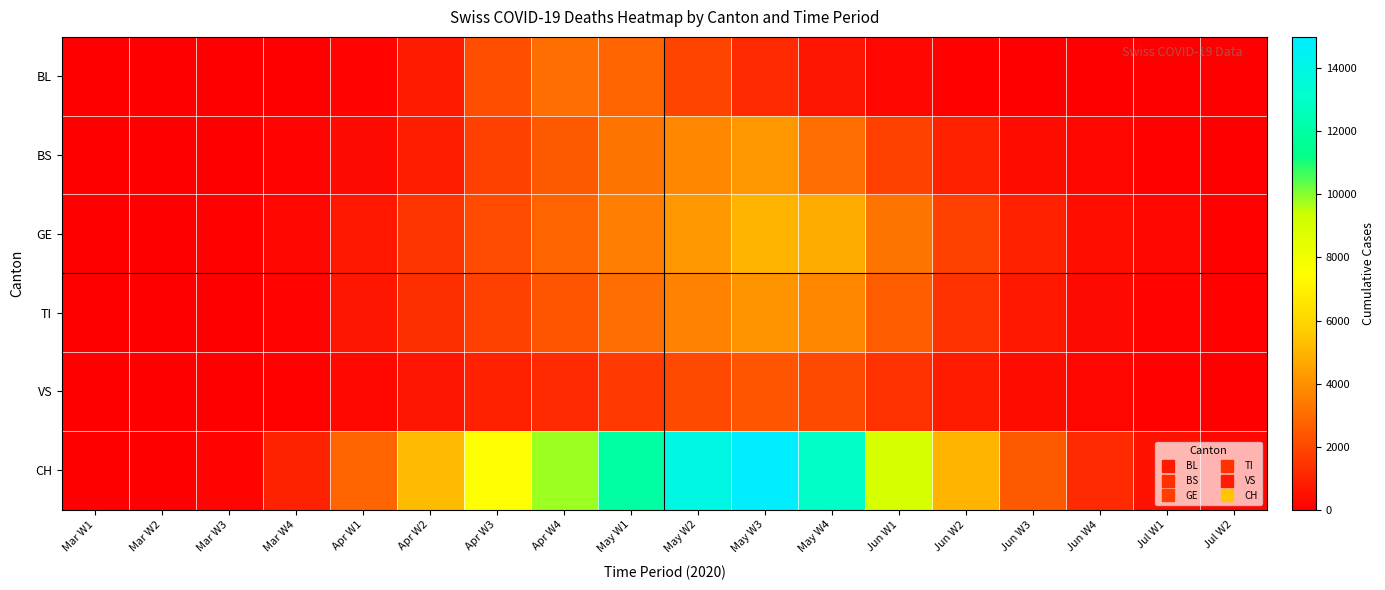

At how many categories does at least one series exceed 7811?

6